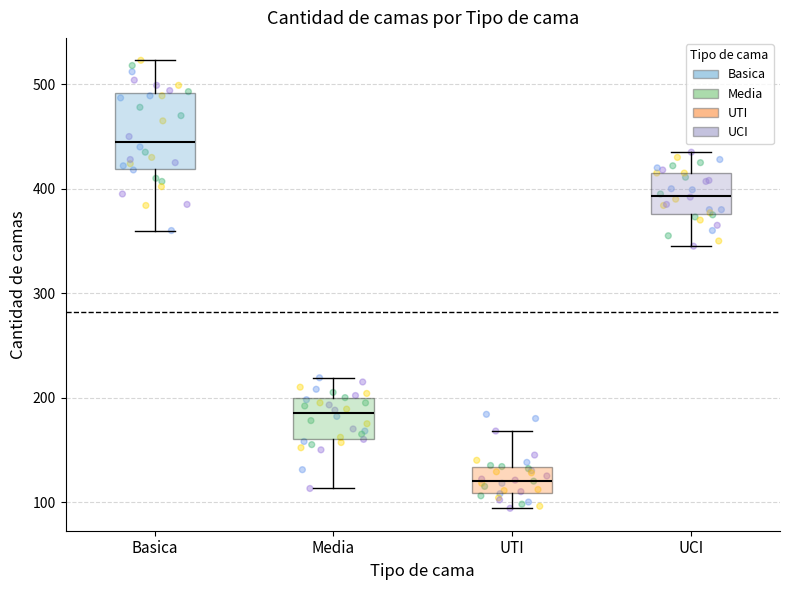

Comparing the boxes themselves (not the whiskers), which one is the tallest?

Basica